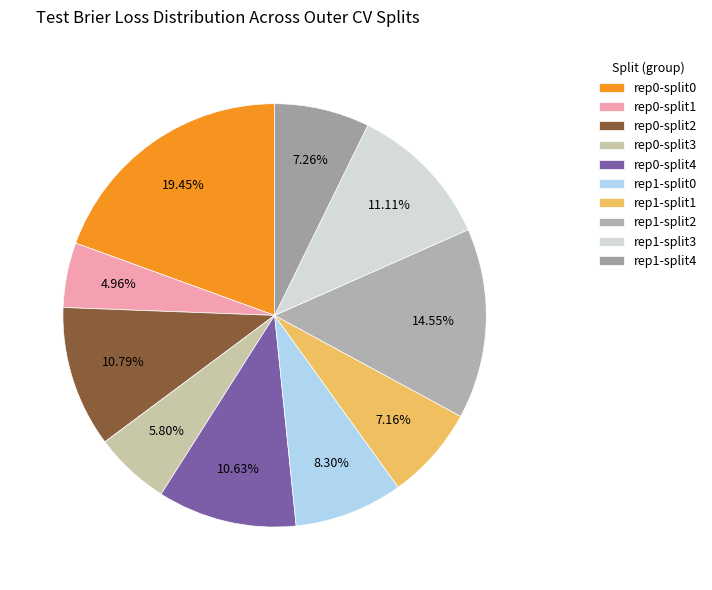

Count the number of slices in the pie.

10